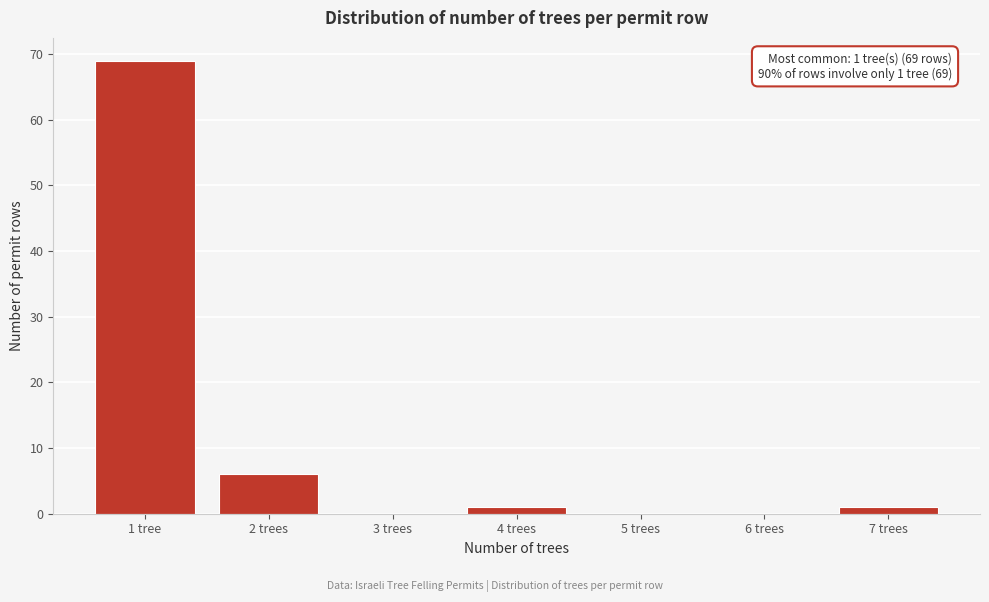

Reading right to left, transcribe all the data shown in this chart.

7 trees=1	6 trees=0	5 trees=0	4 trees=1	3 trees=0	2 trees=6	1 tree=69